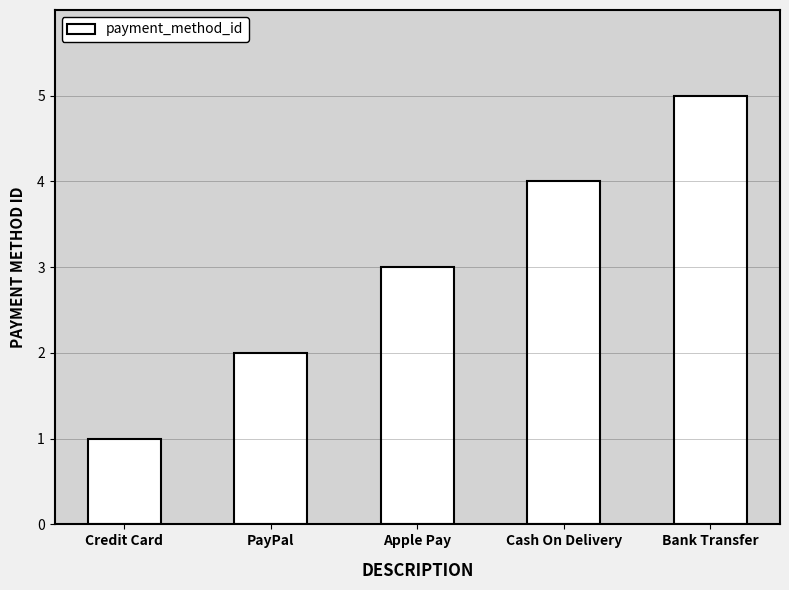

The chart shows a value of 9 at Bank Transfer. True or false?

False